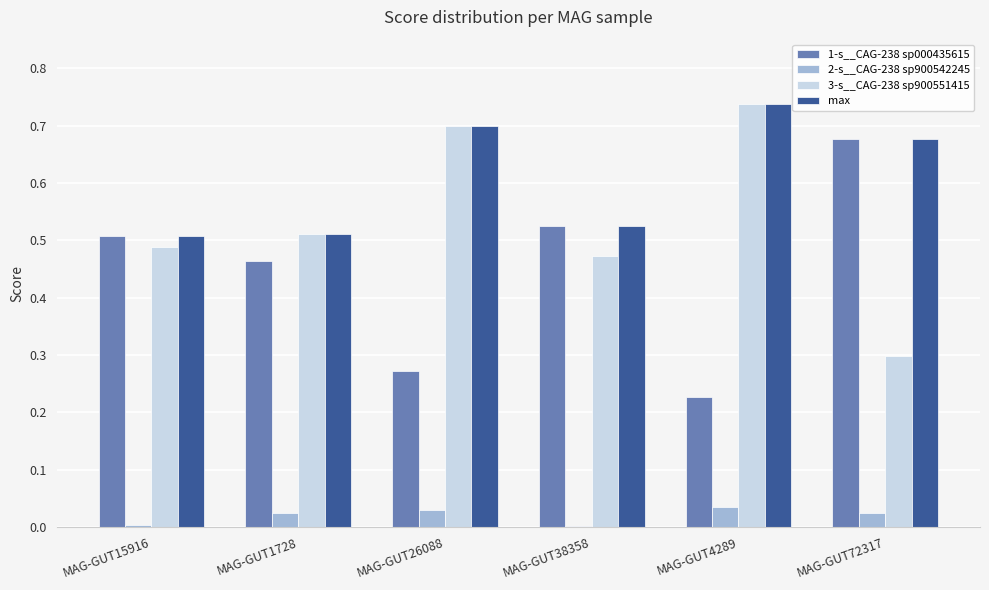

True or false: max has a value of 0.5 at MAG-GUT1728.

True